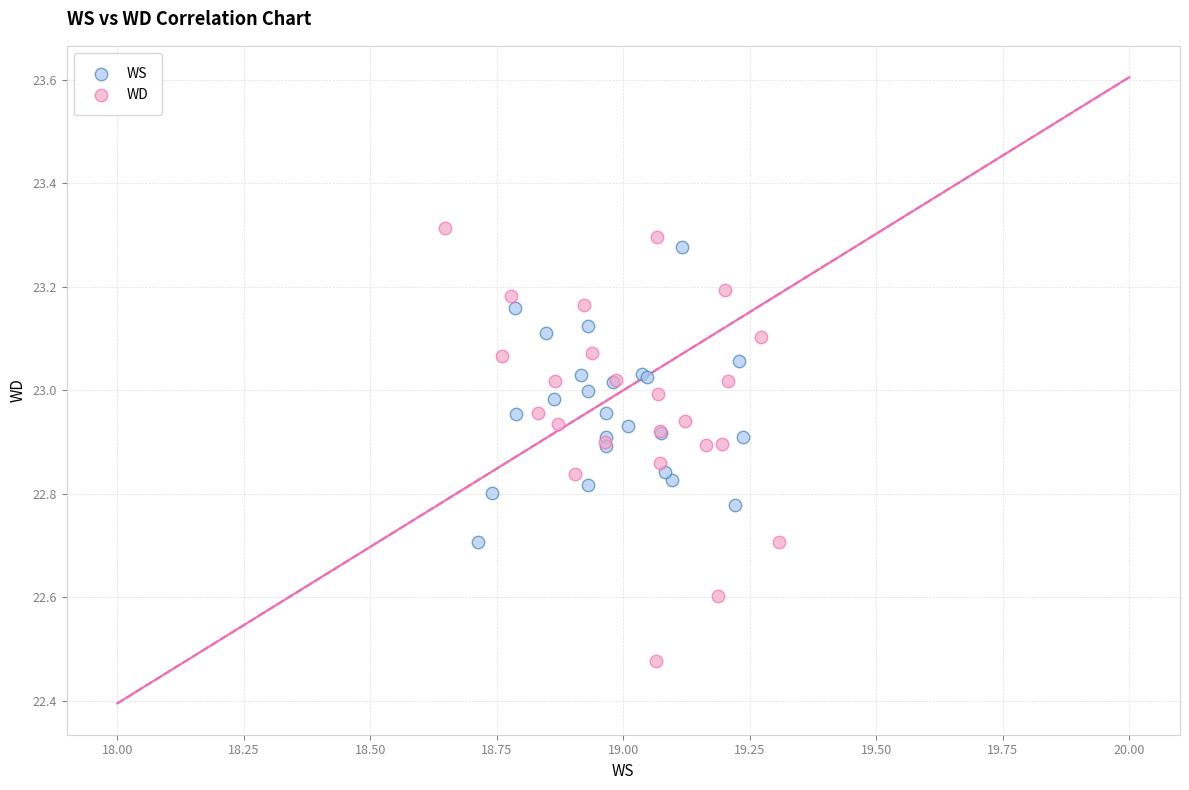

Which series has the widest spread of Y values?

WD